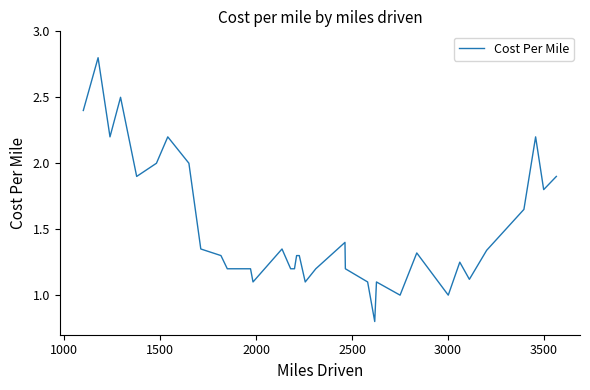

What is the greatest value displayed?

2.8